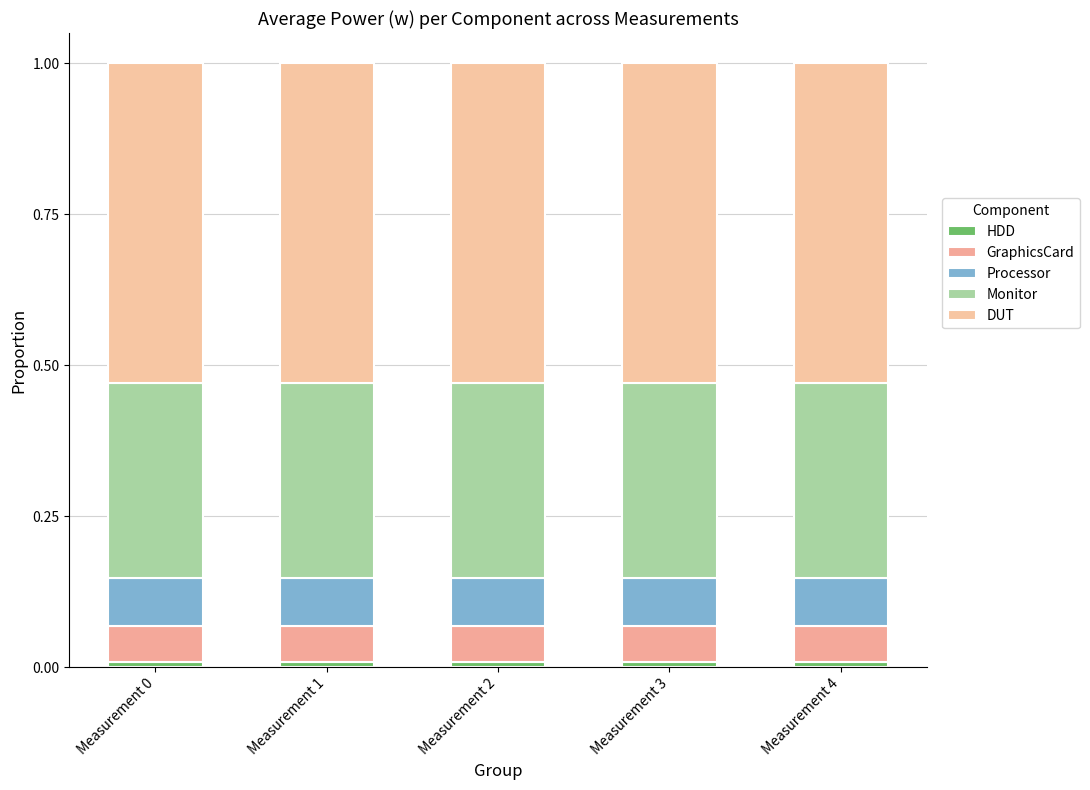

At how many categories does at least one series exceed 0?

5